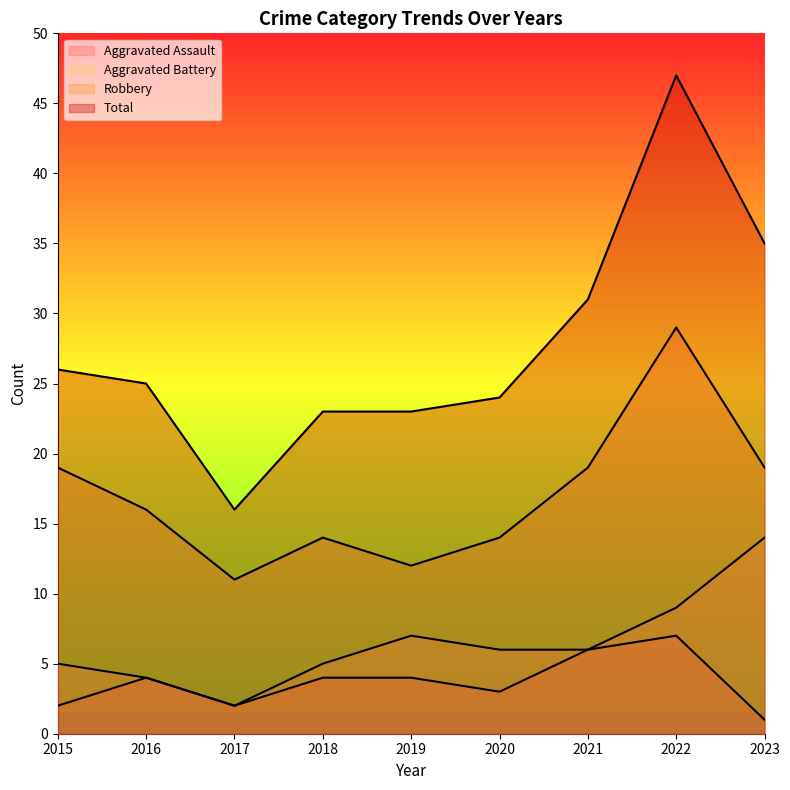

True or false: Total and Robbery cross at least once.

False